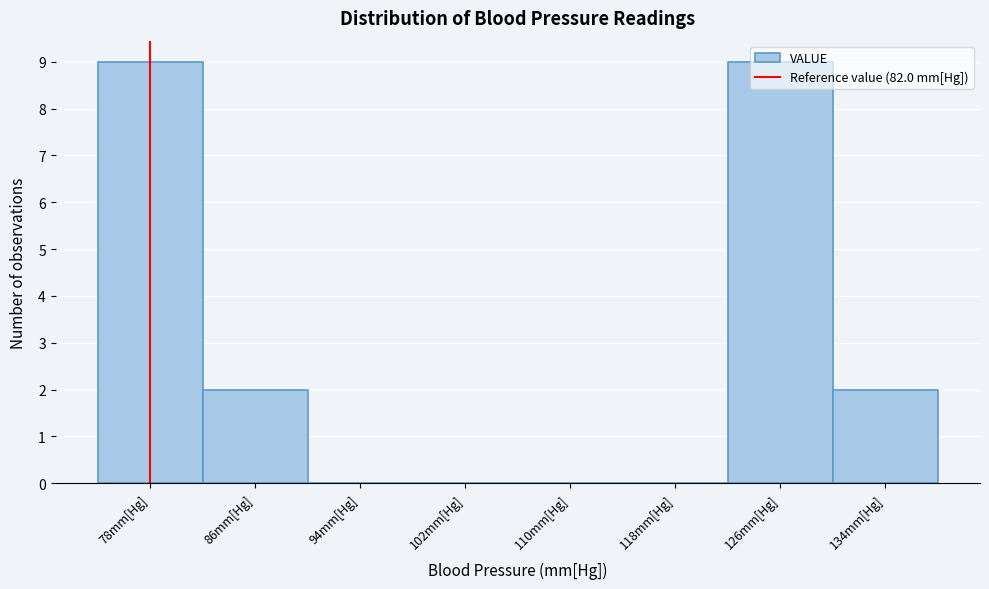

What is the maximum value shown in the chart?

9